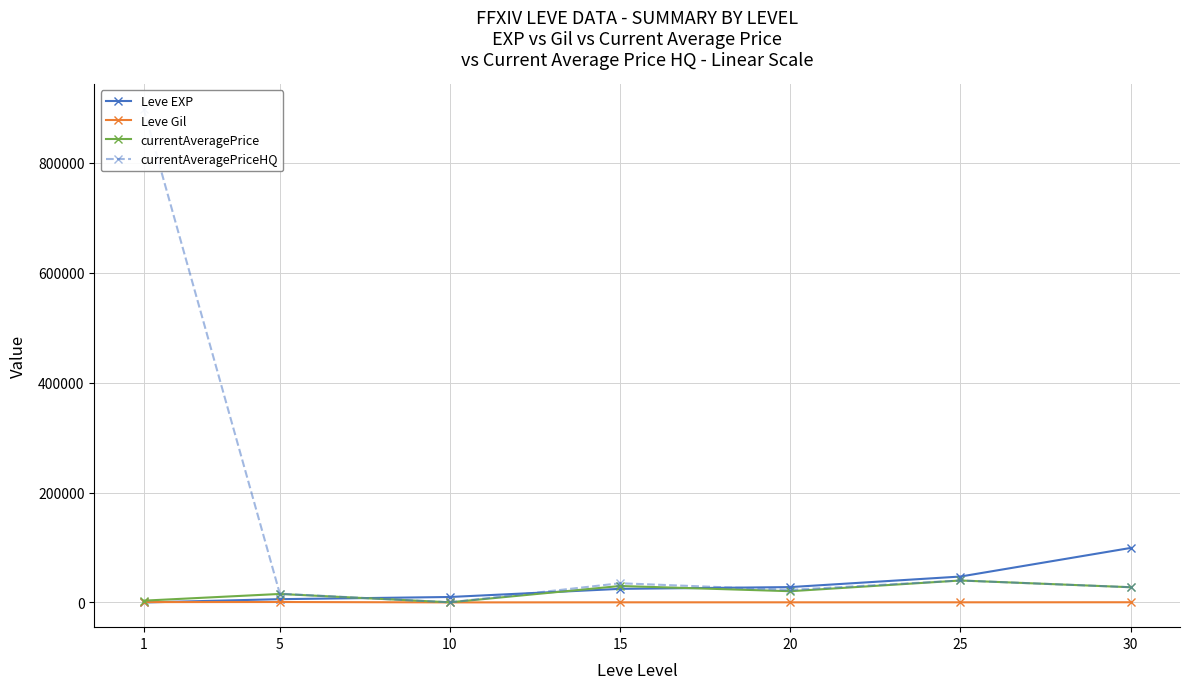

List the series in order of their peak value, highest first.

currentAveragePriceHQ, Leve EXP, currentAveragePrice, Leve Gil